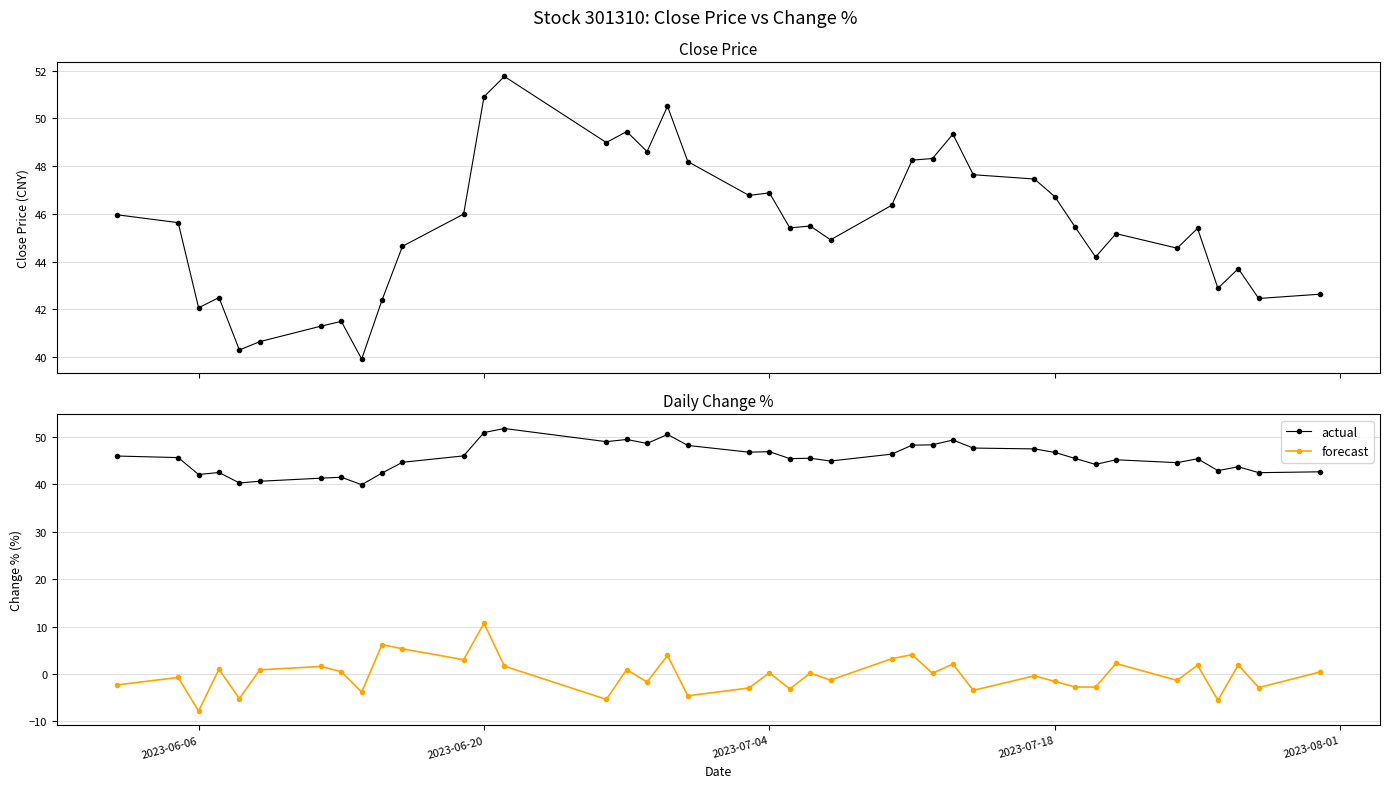

True or false: actual and forecast intersect in this chart.

False